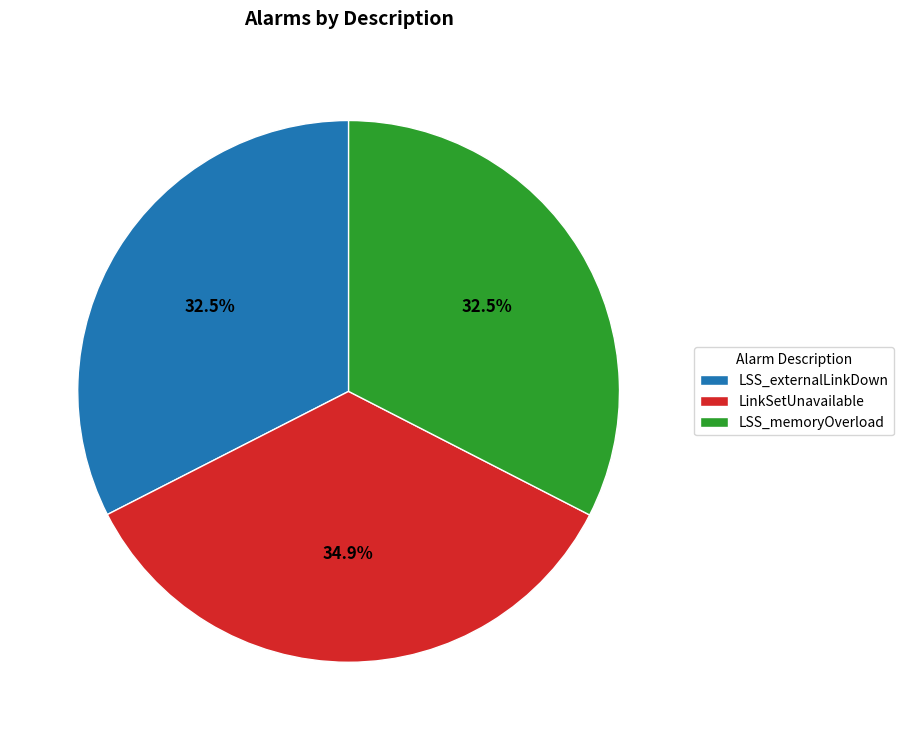

What is the ratio of the value at LinkSetUnavailable to the value at LSS_externalLinkDown?

1.1